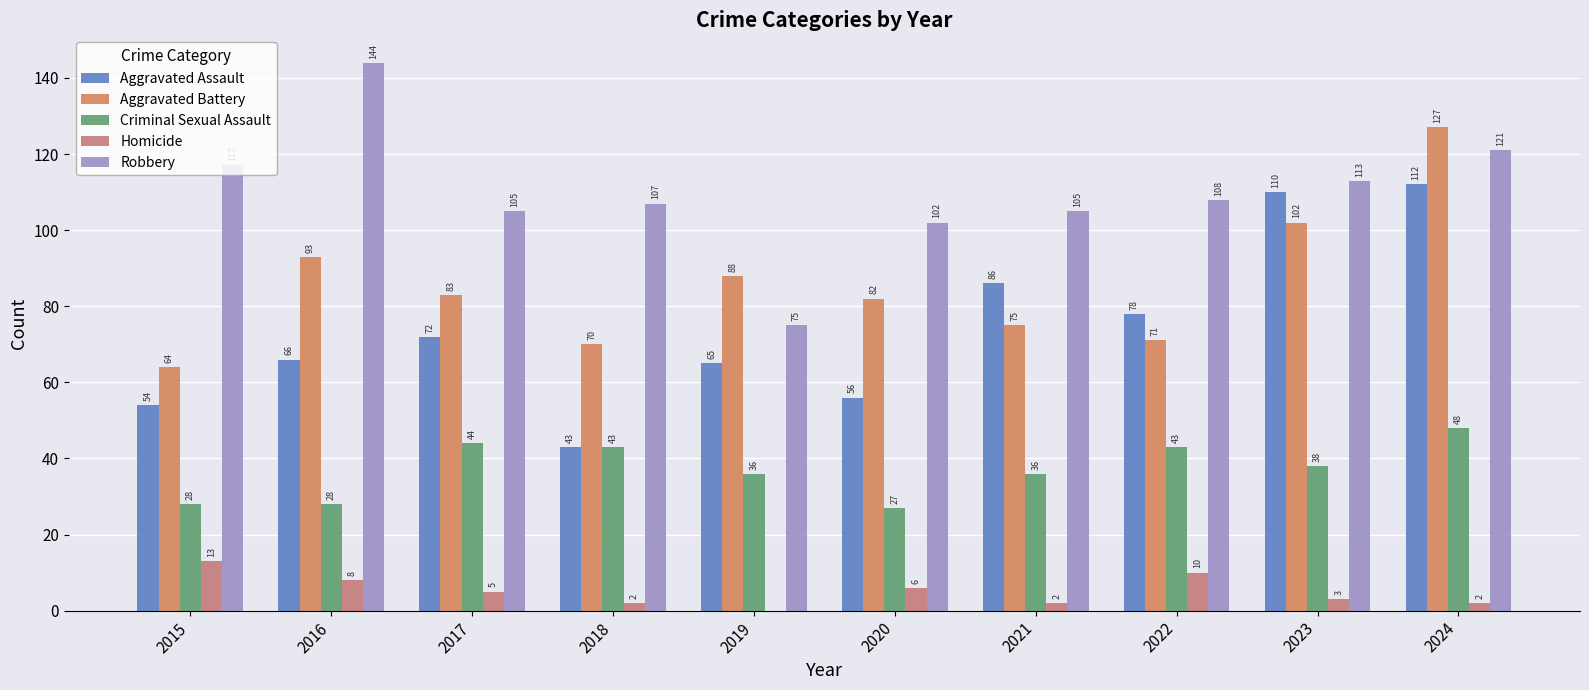

Which series changed the most between 2017 and 2023?

Aggravated Assault